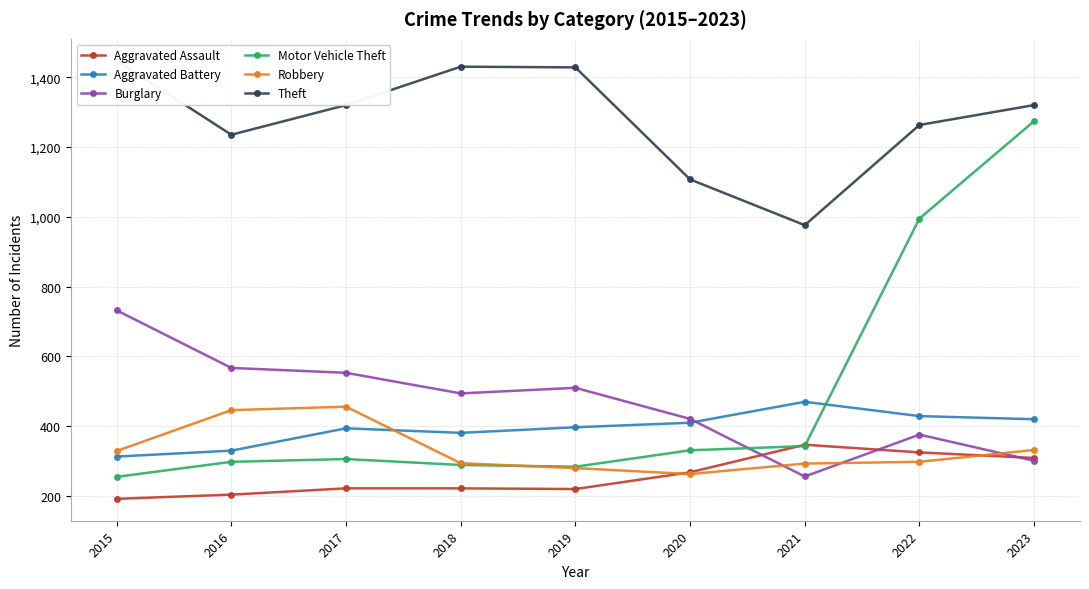

Rank the categories by Aggravated Assault value from lowest to highest.

2015, 2016, 2019, 2017, 2018, 2020, 2023, 2022, 2021